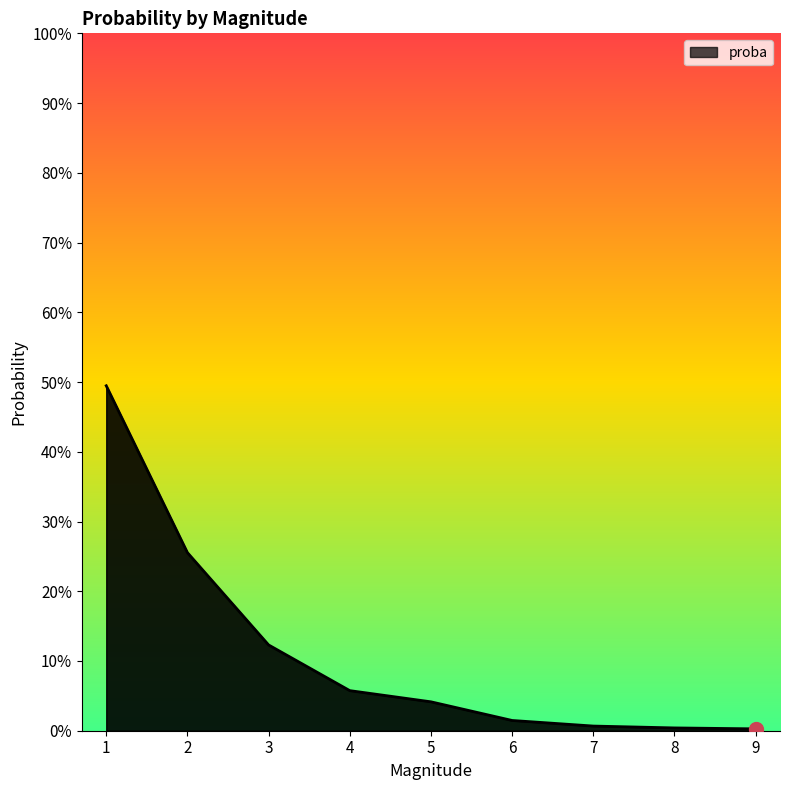

Is this an area chart (filled region under the line)?

Yes